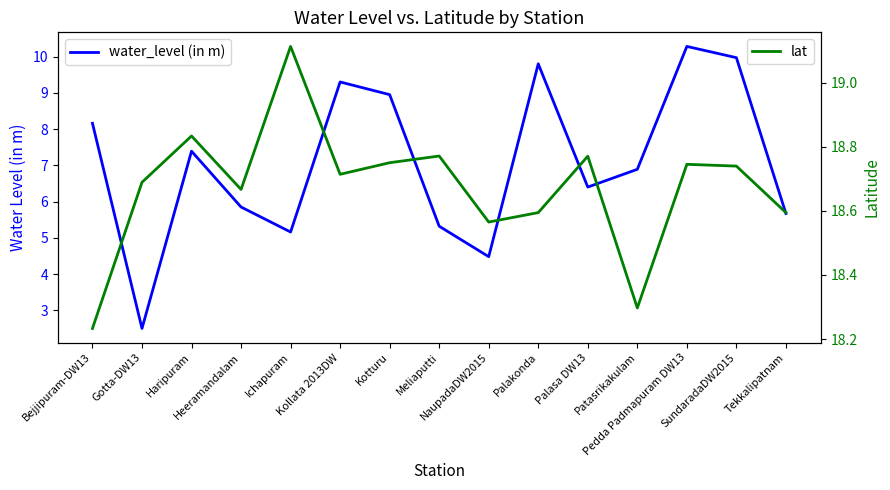

What value does the lat series have at Haripuram?

18.8